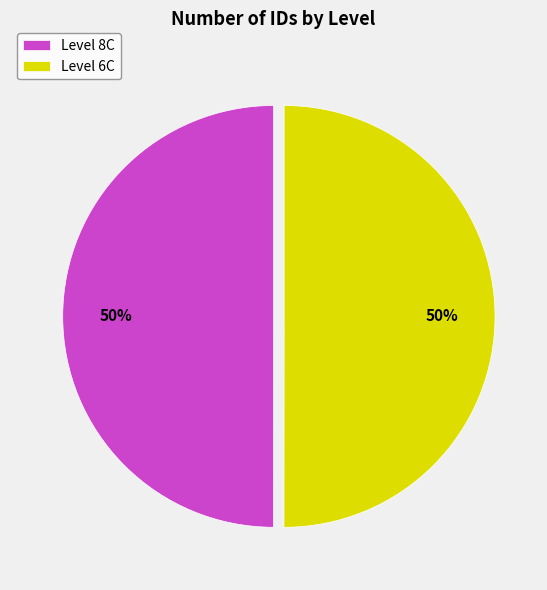

To the nearest percent, what is the average slice percentage?

50%